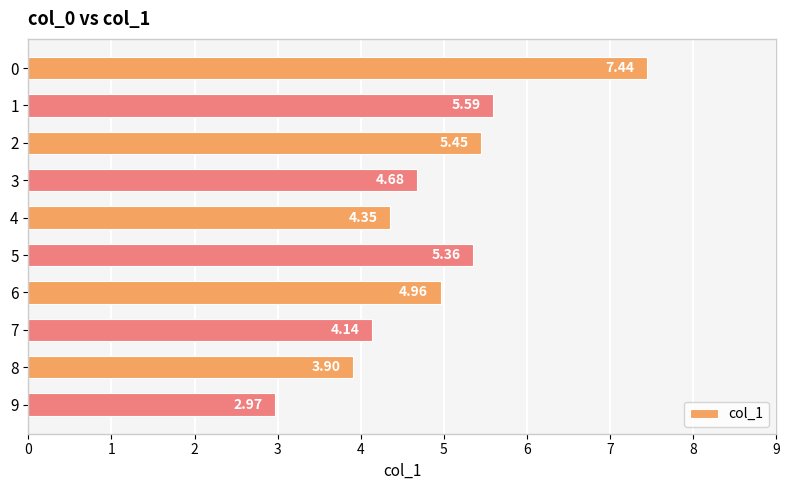

What is the sum of all values?

48.8